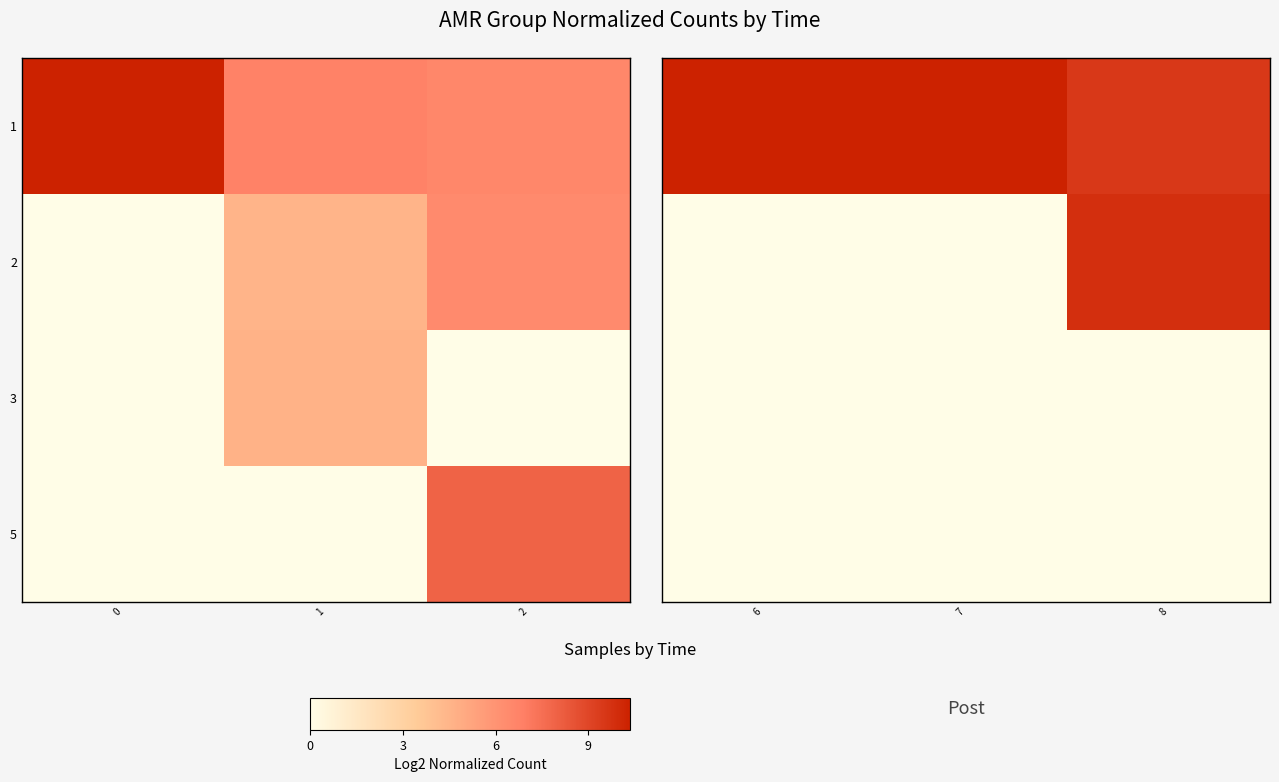

The value of 5 at 6 is 0.0. True or false?

True